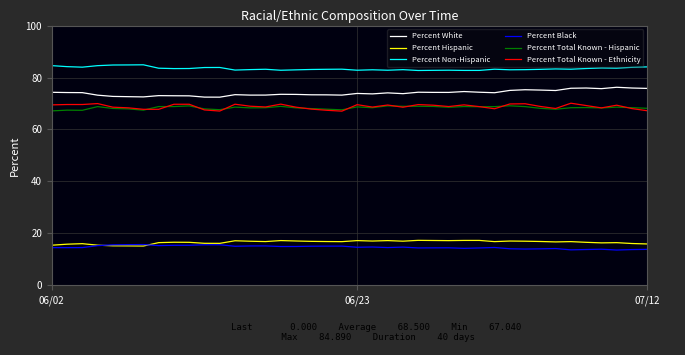

What is the minimum value shown in the chart?

13.6